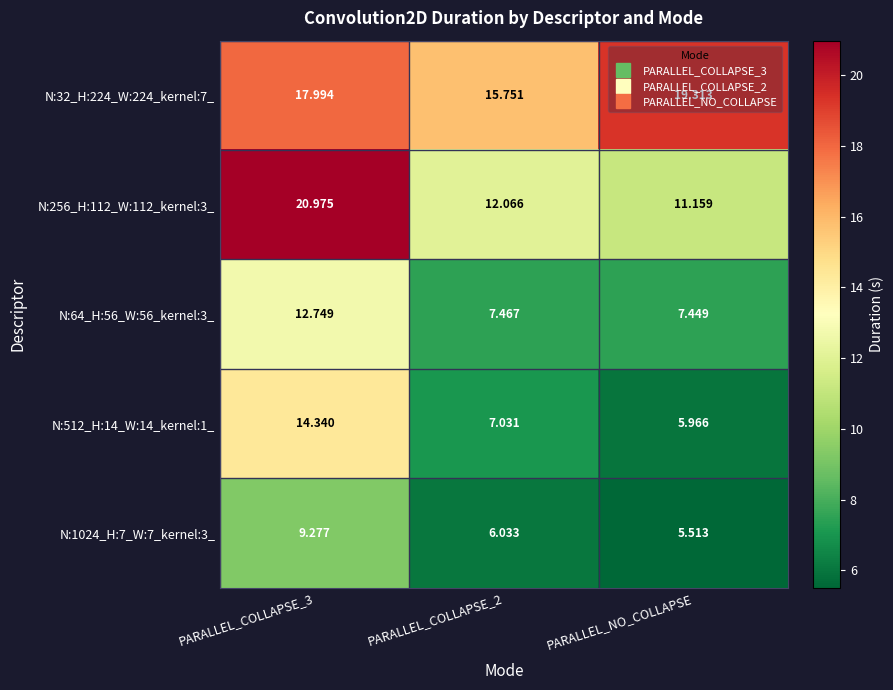

At which category does the chart reach its minimum across all series?

PARALLEL_NO_COLLAPSE